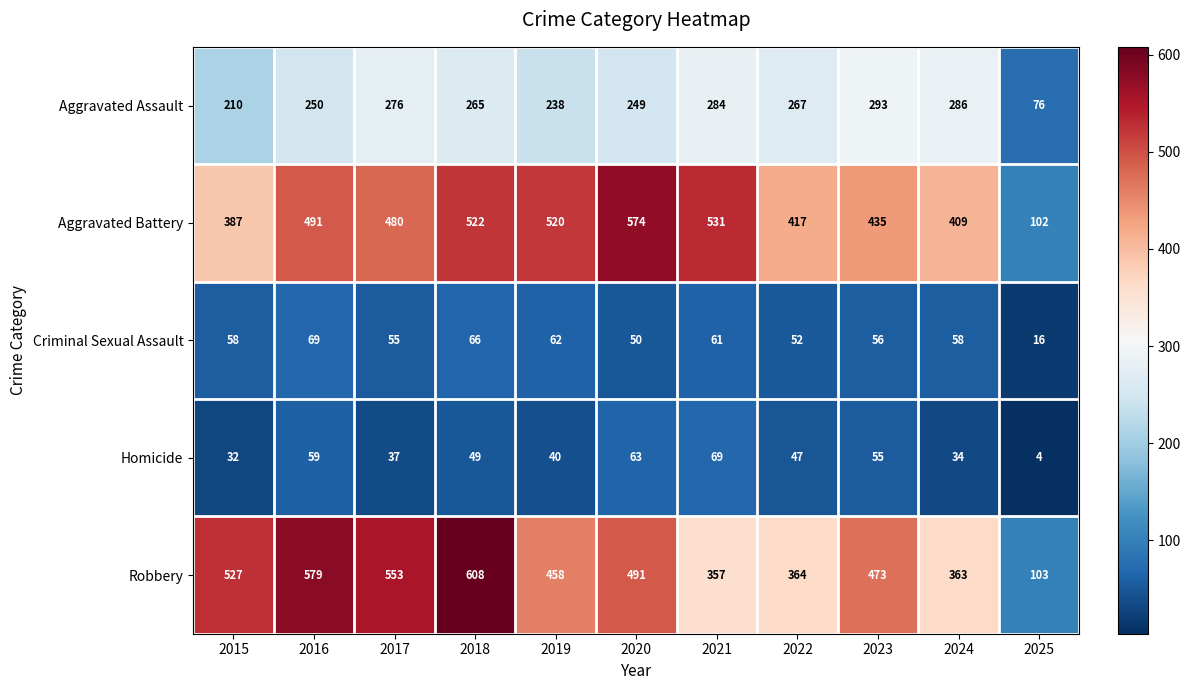

True or false: Aggravated Battery has a value of 491 at 2016.

True